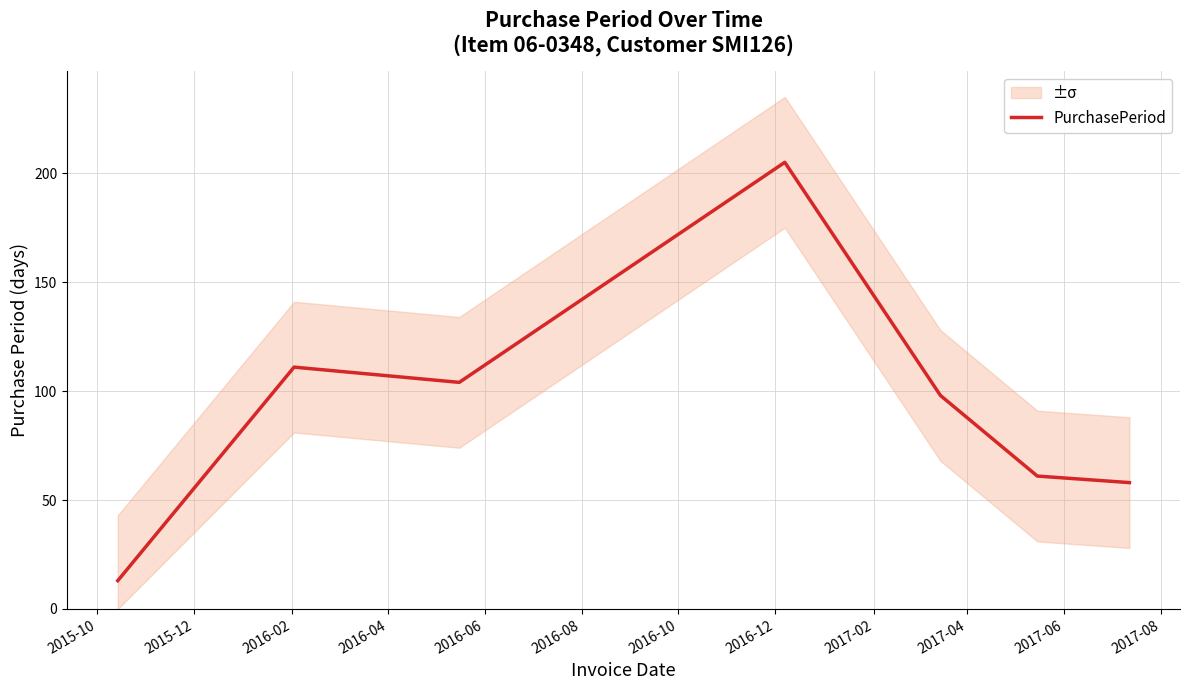

What is the highest value of the PurchasePeriod series?

205